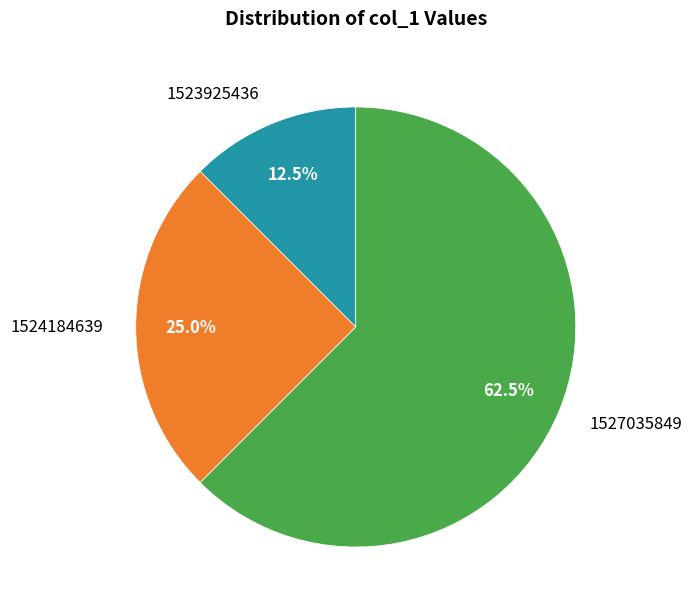

Is there any slice that represents more than half of the pie?

Yes